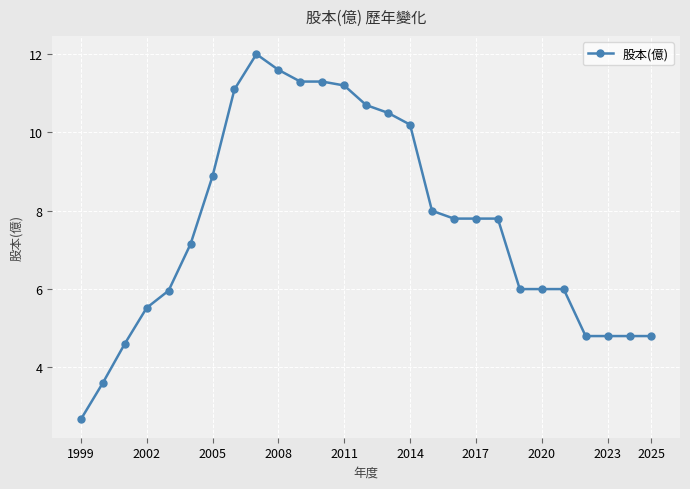

Reading left to right, what are all the values shown in this chart?

2.7	3.6	4.6	5.5	6.0	7.2	8.9	11.1	12.0	11.6	11.3	11.3	11.2	10.7	10.5	10.2	8.0	7.8	7.8	7.8	6.0	6.0	6.0	4.8	4.8	4.8	4.8